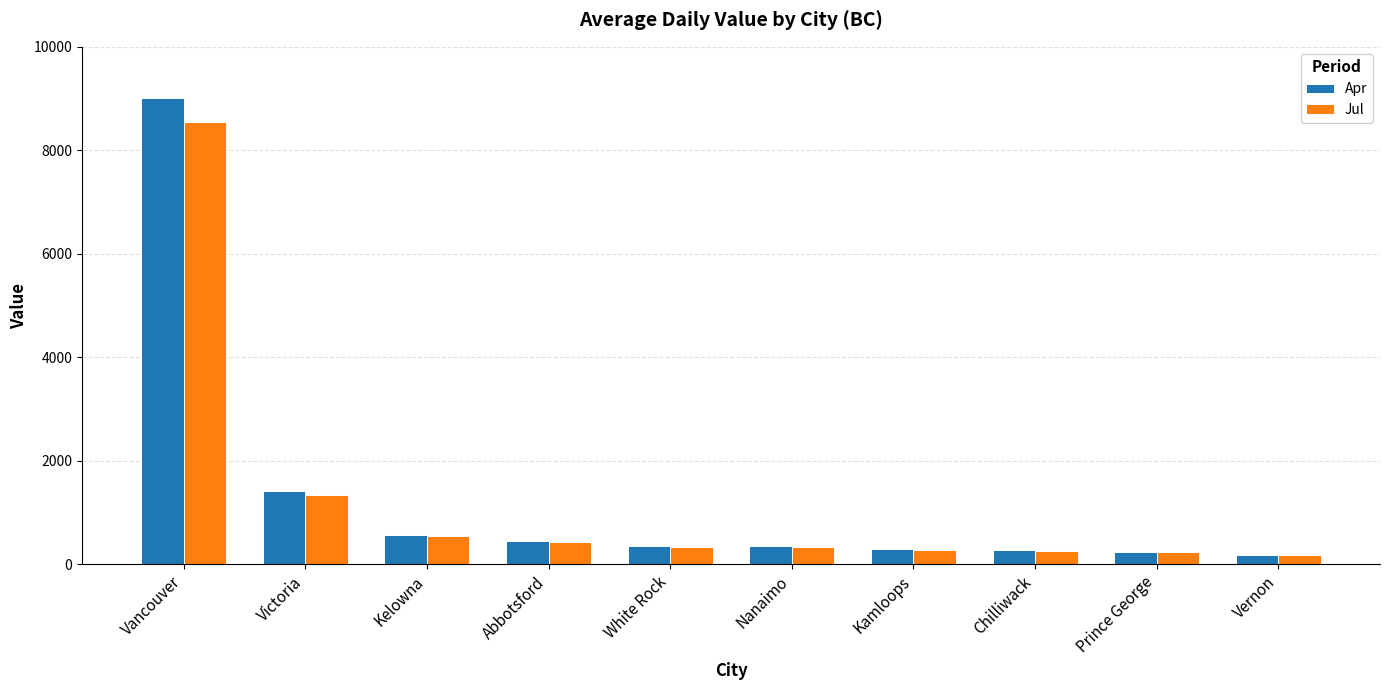

Which series has the largest range (max minus min)?

Apr